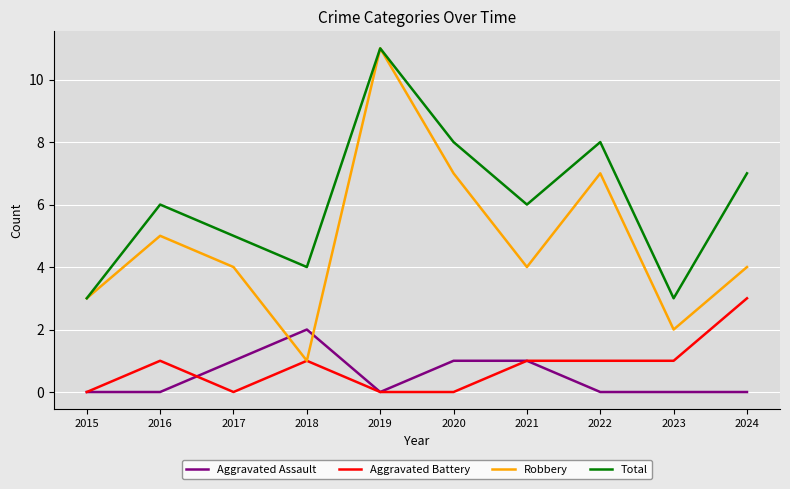

Where does the Robbery series first go above 4?

2016